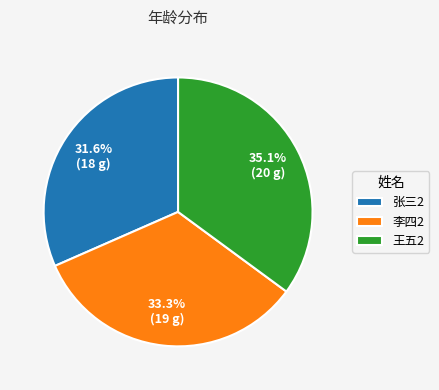

Does 李四2 represent more than half of the total?

No